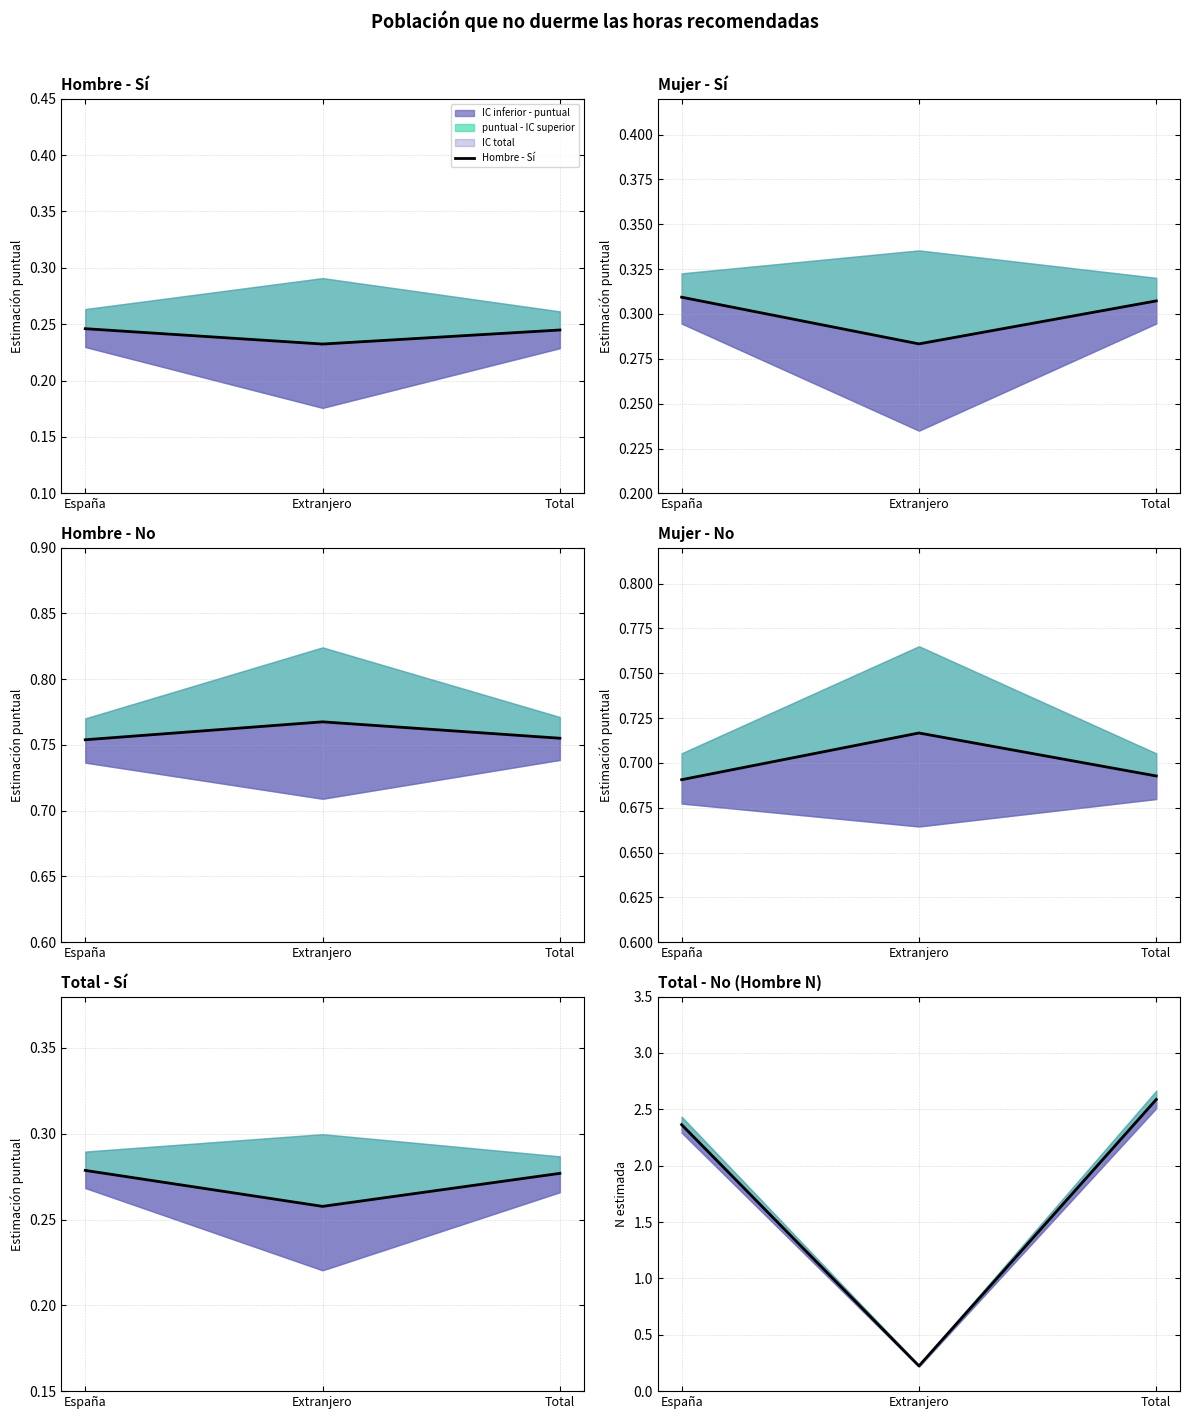

What is the label of the 2nd point from the left?

Extranjero